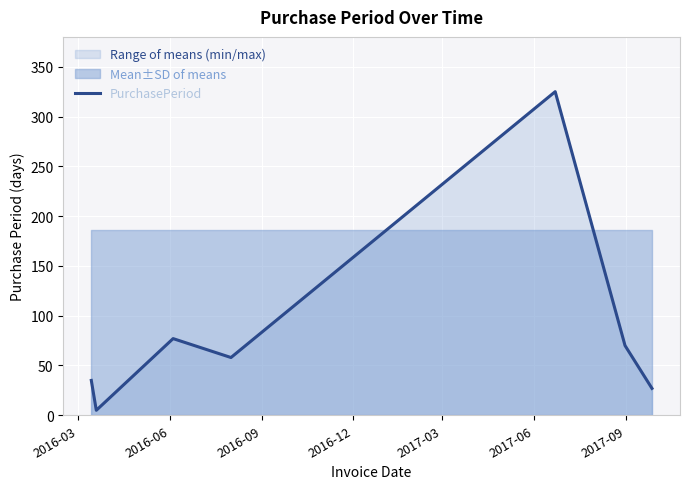

What is the maximum value for PurchasePeriod?

325